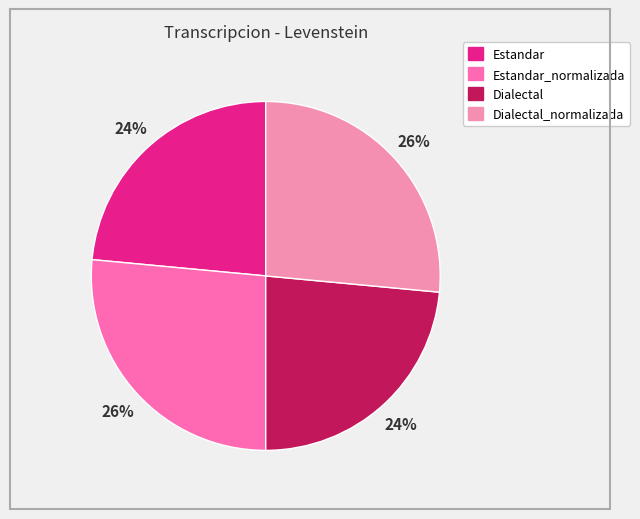

Count the number of slices in the pie.

4